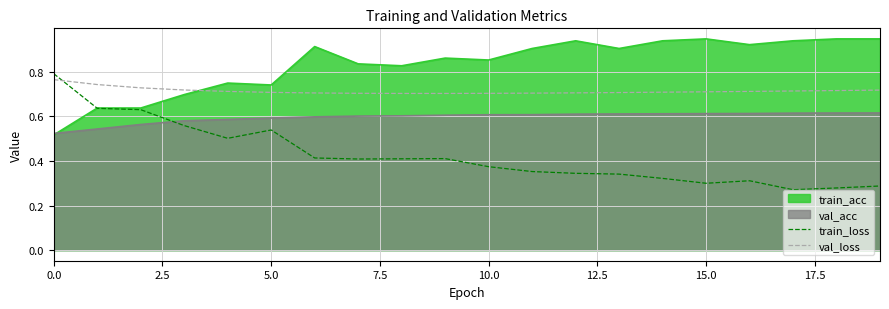

How many times do val_loss and train_loss cross each other?

1